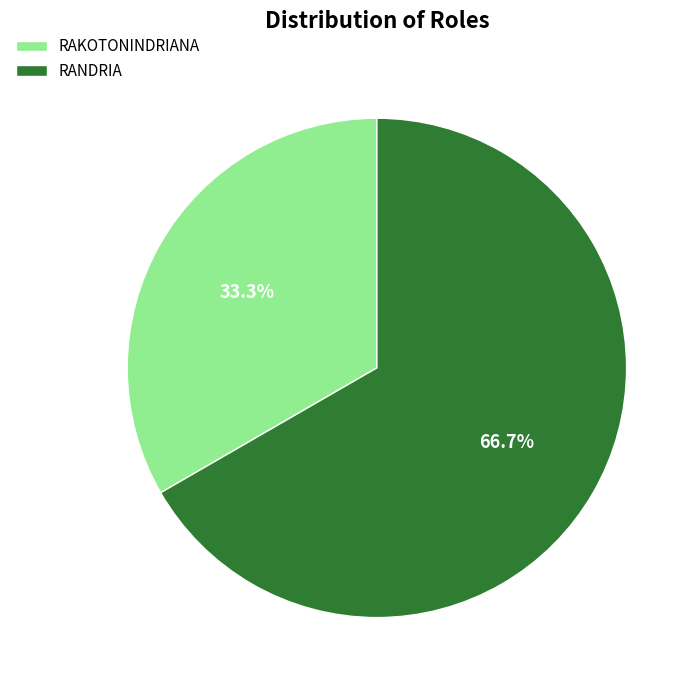

To the nearest percent, what is the average slice percentage?

50%